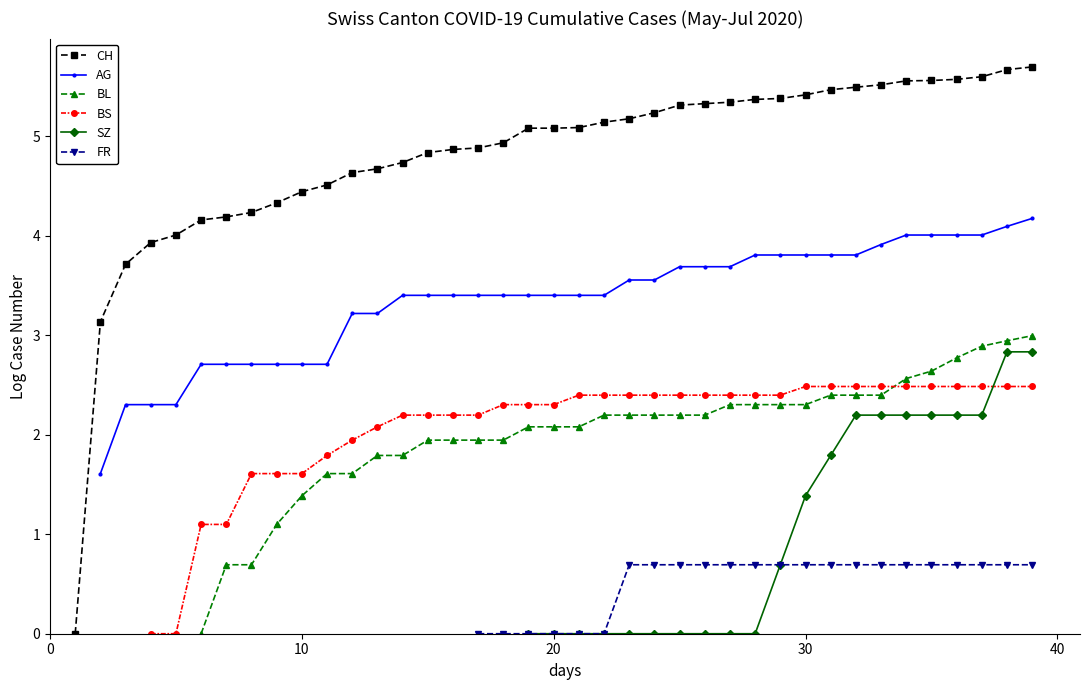

How many positive values does the FR series have?

17